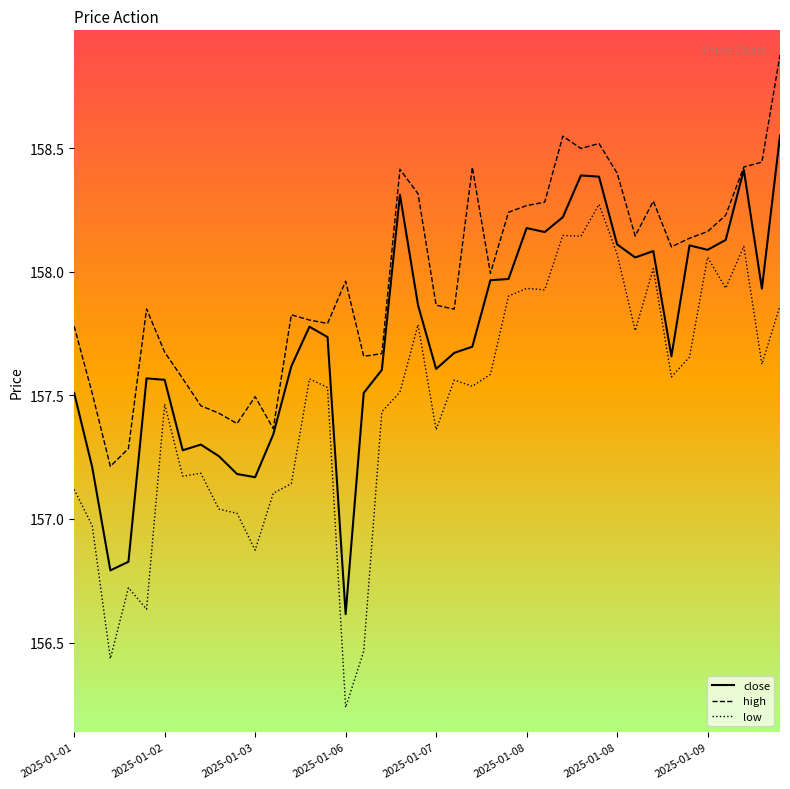

Which series has the largest total across all categories?

high